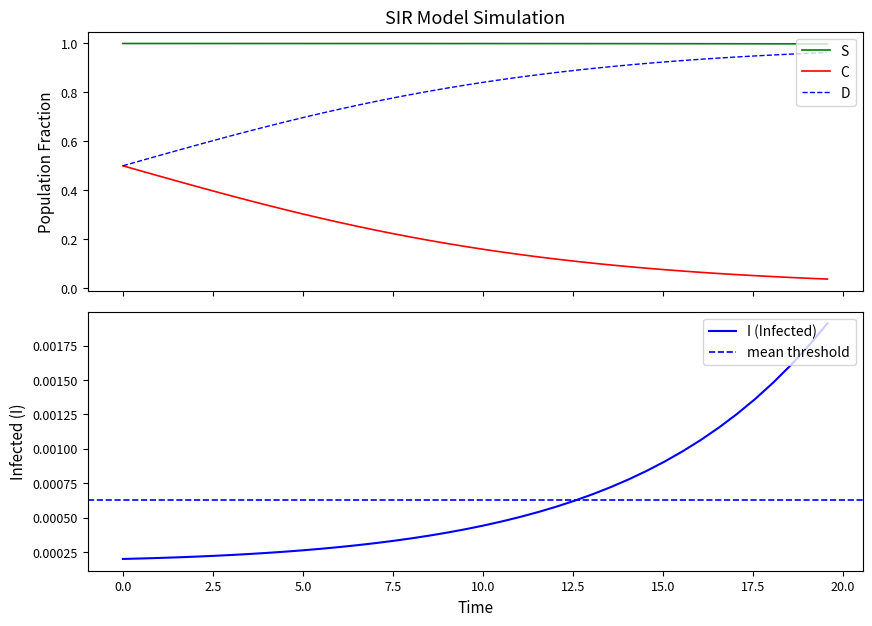

True or false: C and S intersect in this chart.

False